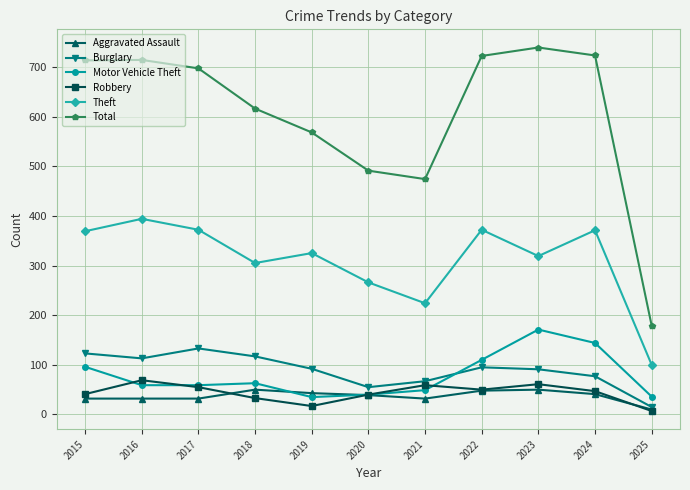

What is the difference between the highest and lowest values at 2024?

682